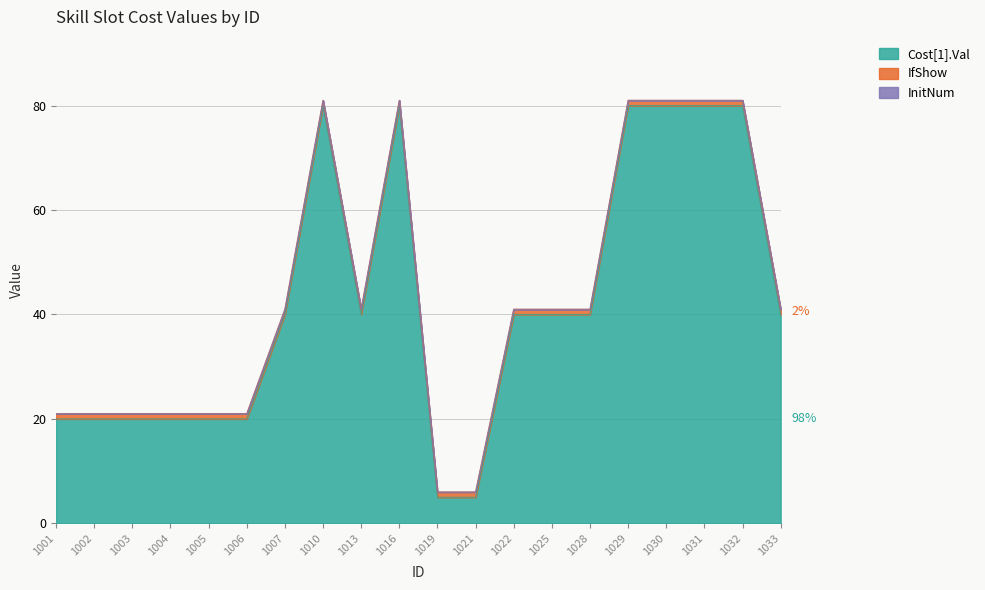

What is the sum of all IfShow values?

20